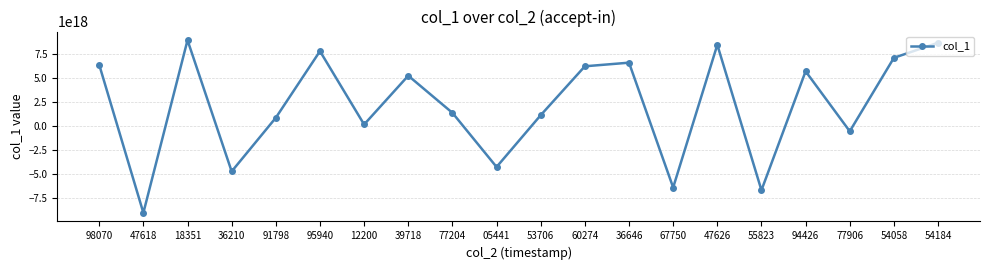

How many categories are shown in the chart?

20